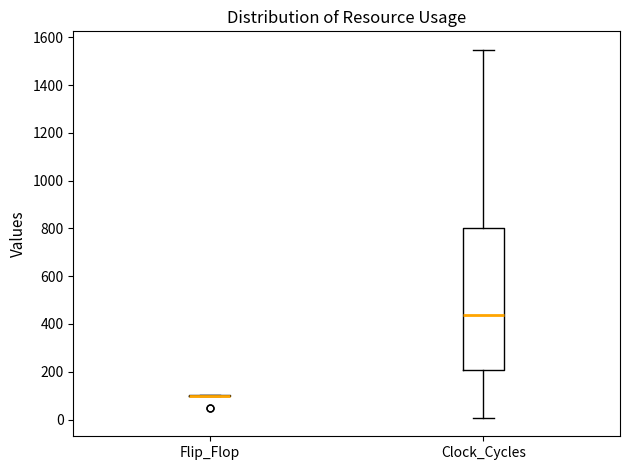

Reading left to right, read every box against the y-axis: the position of its median line, the range the box covers, and the ends of its whiskers. The values are not printed on the chart, so give them approximately, as read against the axis.

Flip_Flop: box collapsed to a line at 100, whiskers 100 to 100
Clock_Cycles: median 440, box 200 to 800, whiskers 0 to 1540